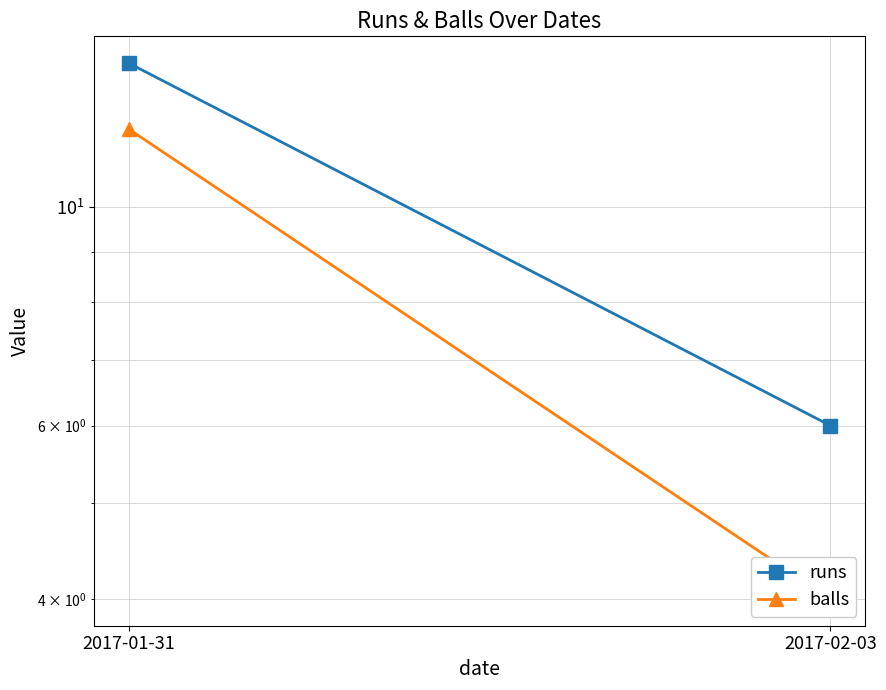

True or false: balls has a value of 12 at 2017-01-31.

True